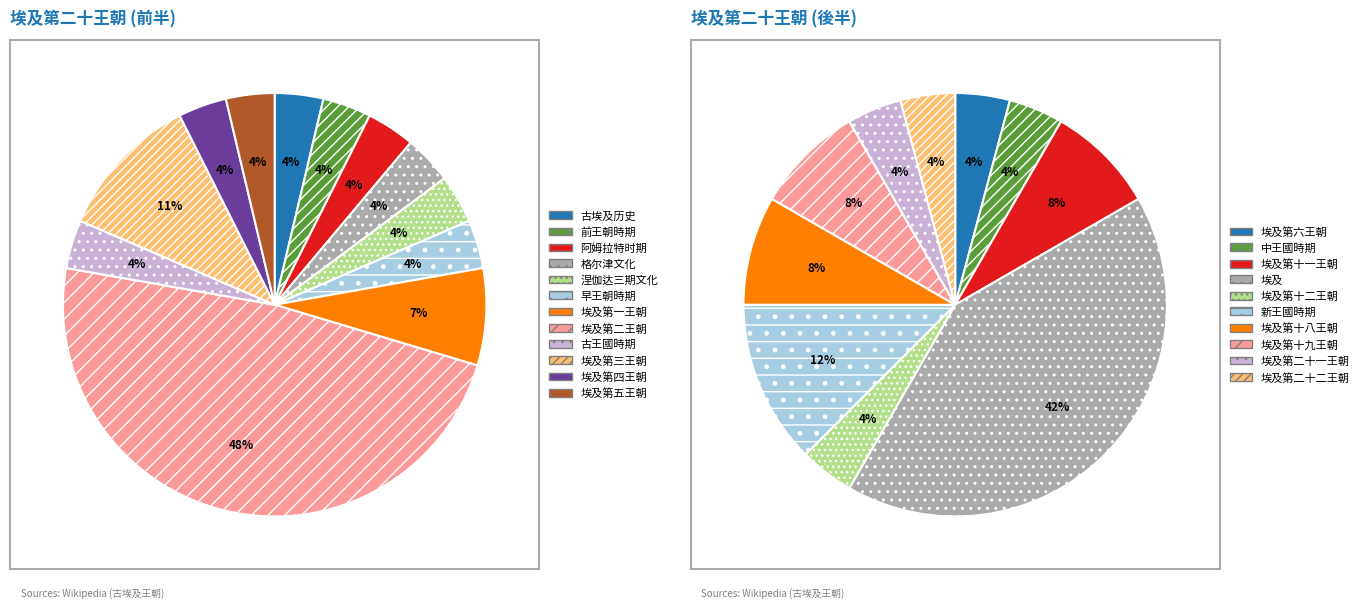

What portion of the pie excludes 埃及第五王朝?

96.3%